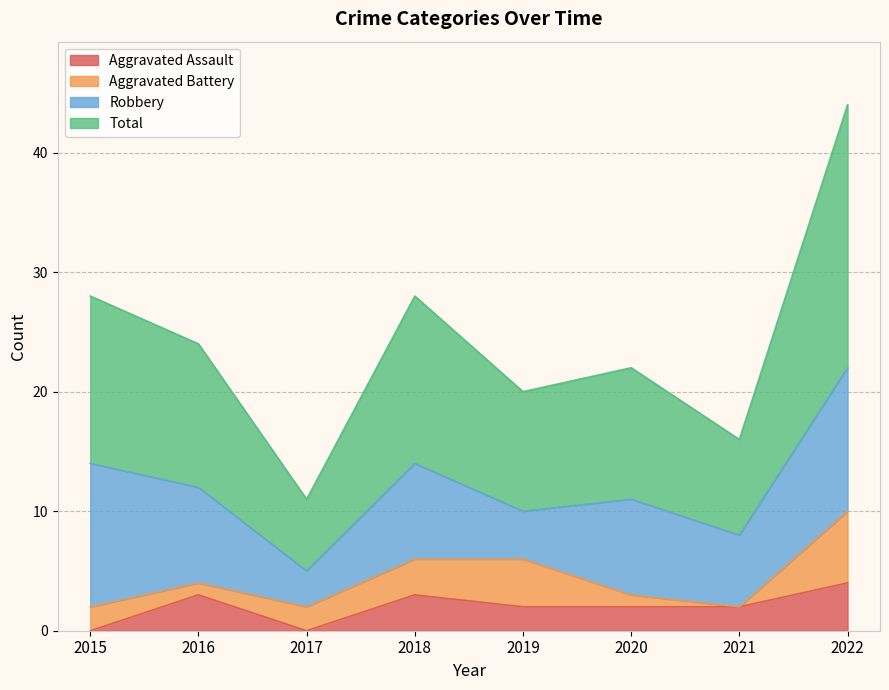

What is the maximum value for Aggravated Assault?

4